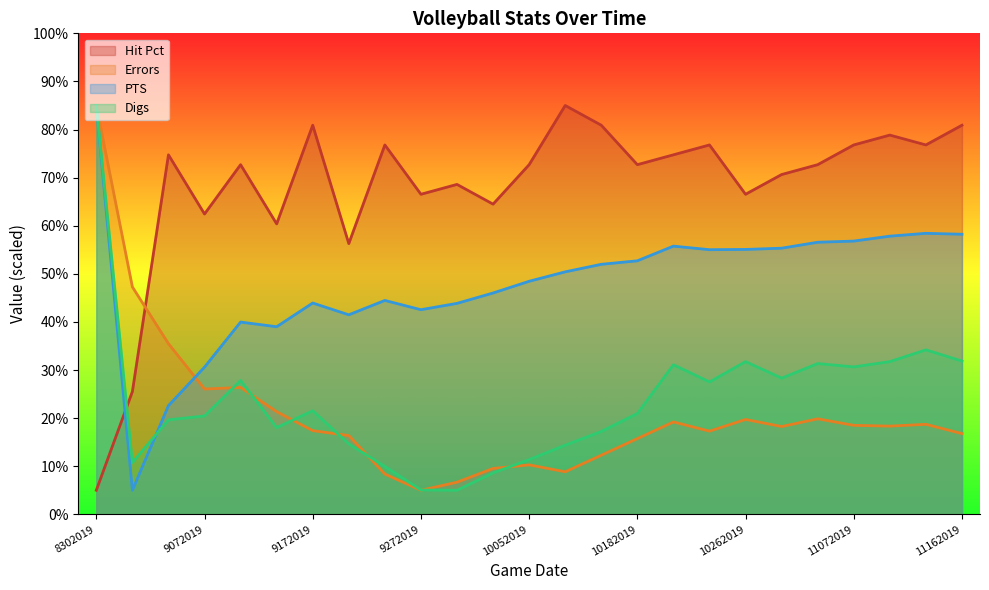

At which category does the chart reach its peak across all series?

10112019